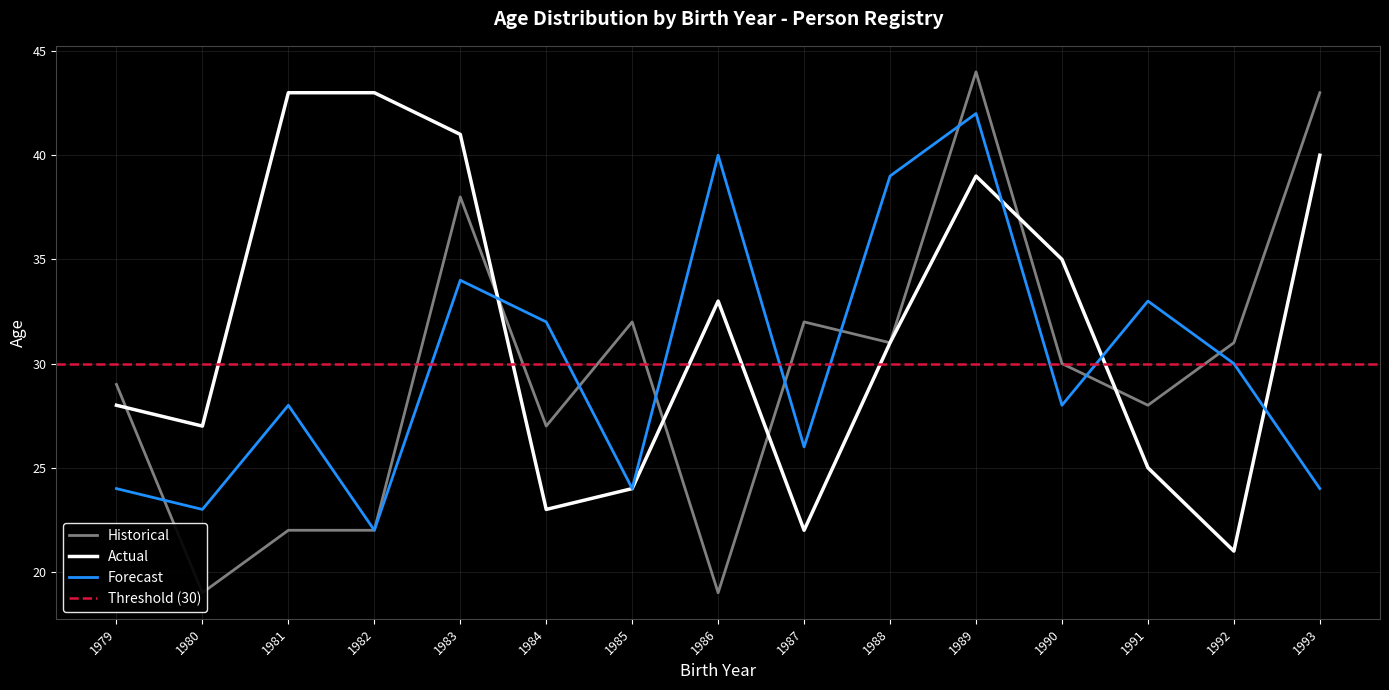

At which label does Actual reach its peak?

1981